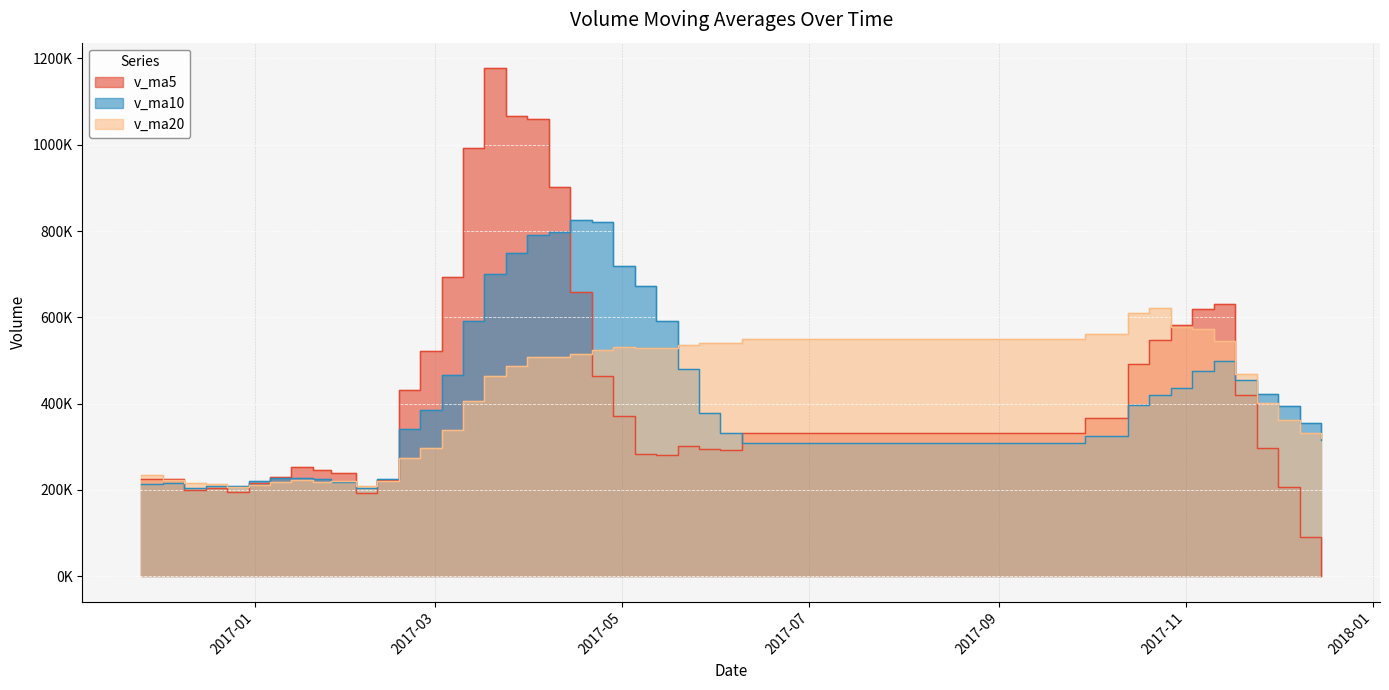

Where is v_ma20 nearest to the value 413849?

2017-03-10